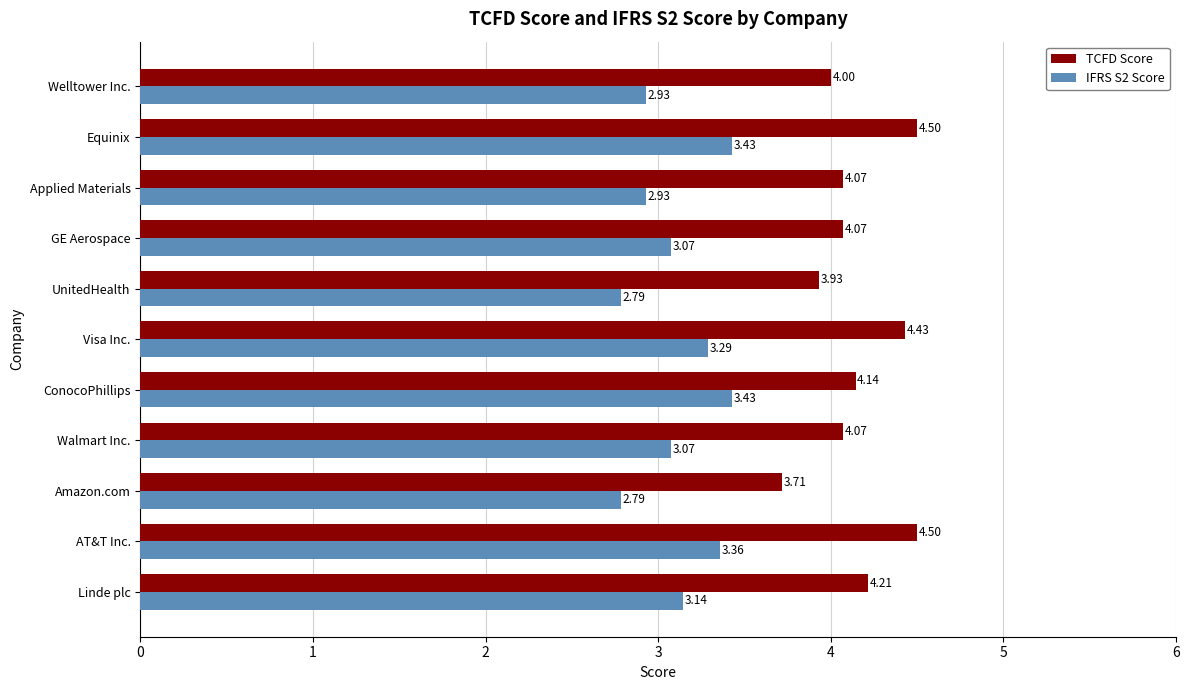

What is the highest value of the TCFD Score series?

4.5